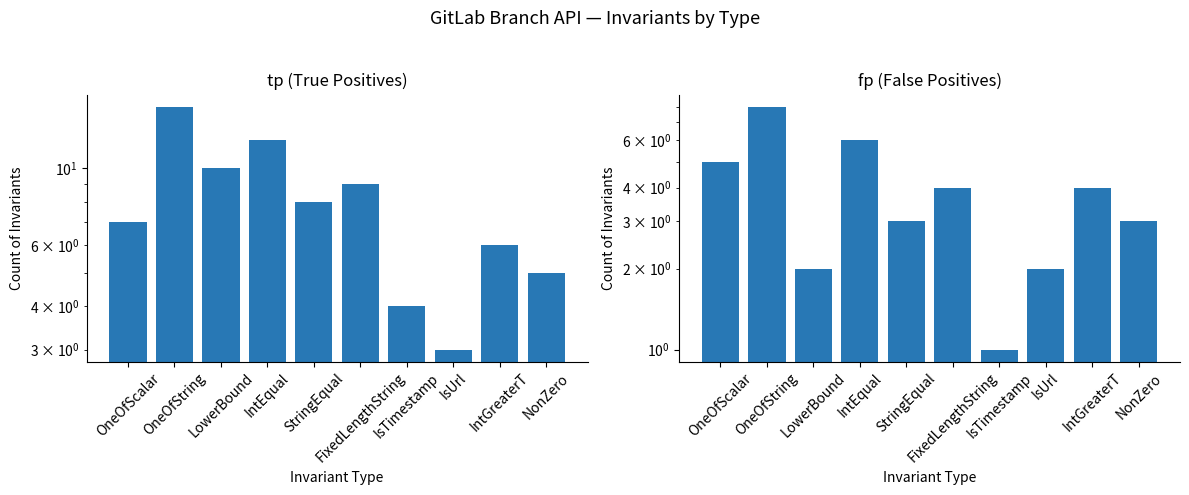

Which series has the largest range (max minus min)?

tp